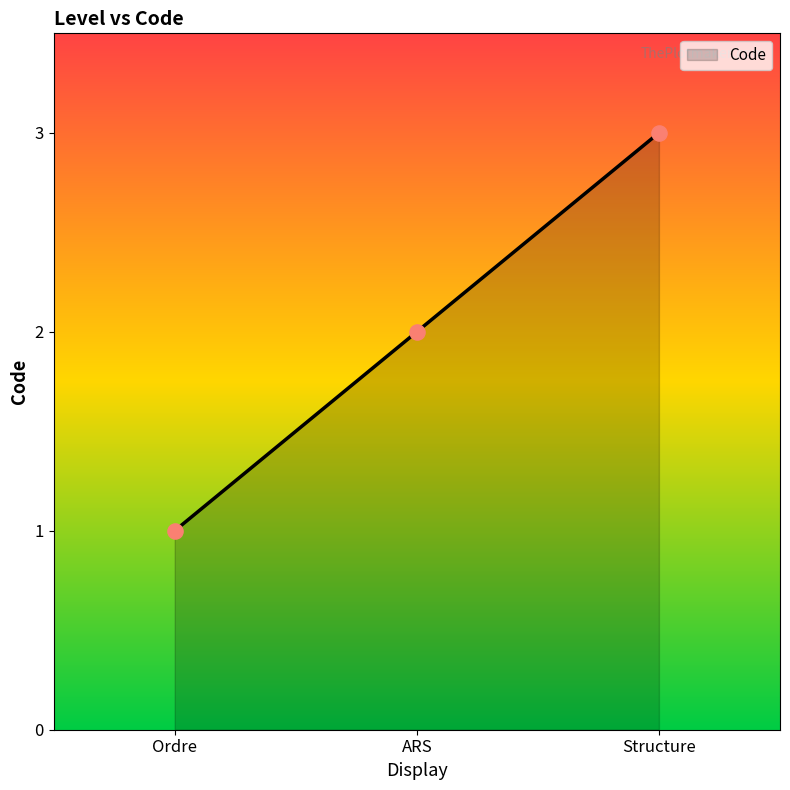

Which has a higher value, Structure or ARS?

Structure